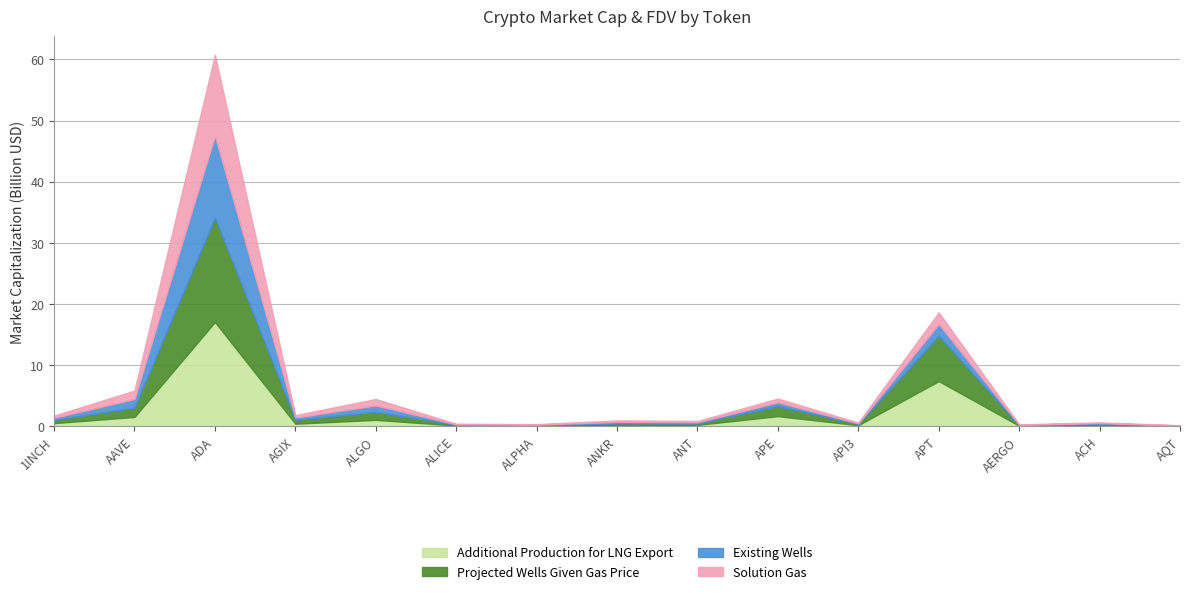

Reading left to right, extract all data points from this chart.

CMC_MarketCap: 1INCH=356949829.1	AAVE=1399795810.4	ADA=13385970487.9	AGIX=385887567.2	ALGO=1052515272.6	ALICE=80557088.0	ALPHA=80729430.8	ANKR=239181139.2	ANT=222877728.7	APE=608645939.0	API3=121602260.6	APT=1920895160.5	AERGO=73693478.0	ACH=139052378.4	AQT=39108808.9
CG_MarketCap: 1INCH=356625236.0	AAVE=1396022697.0	ADA=13260022384.0	AGIX=385295817.0	ALGO=1049808132.0	ALICE=96682820.0	ALPHA=80666376.0	ANKR=239379327.0	ANT=205861991.0	APE=611645998.0	API3=136657599.0	APT=1917589323.0	AERGO=73687044.0	ACH=97686931.0	AQT=40430346.0
CMC_FDV: 1INCH=514243006.7	AAVE=1529409461.2	ADA=17065122245.9	AGIX=621023403.9	ALGO=1314640898.6	ALICE=118617485.7	ALPHA=98210986.4	ANKR=239181139.2	ANT=222877728.7	APE=1651264946.8	API3=176341175.7	APT=7406048601.4	AERGO=82801660.7	ACH=197975285.4	AQT=44040155.4
CG_FDV: 1INCH=513775323.0	AAVE=1525261365.0	ADA=17056173009.0	AGIX=420049007.0	ALGO=1049808136.0	ALICE=118514971.0	ALPHA=98134277.0	ANKR=239379327.0	ANT=221990008.0	APE=1659404149.0	API3=177914697.0	APT=7393031379.0	AERGO=82794432.0	ACH=197599181.0	AQT=45528327.0